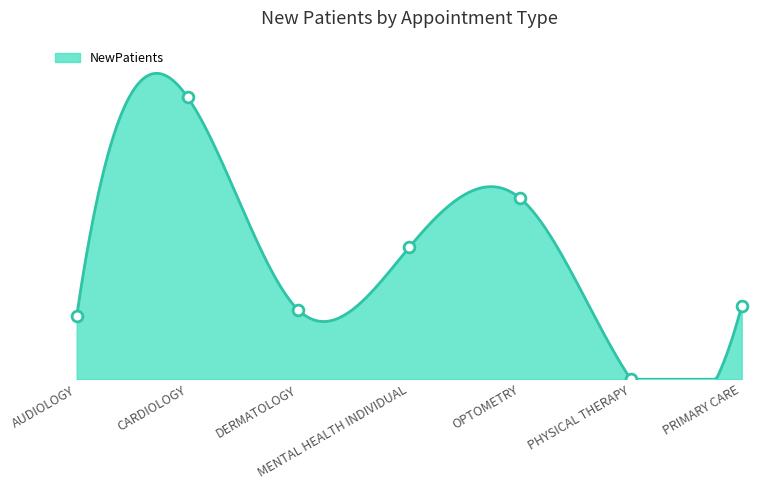

Between AUDIOLOGY and DERMATOLOGY, which is larger?

DERMATOLOGY